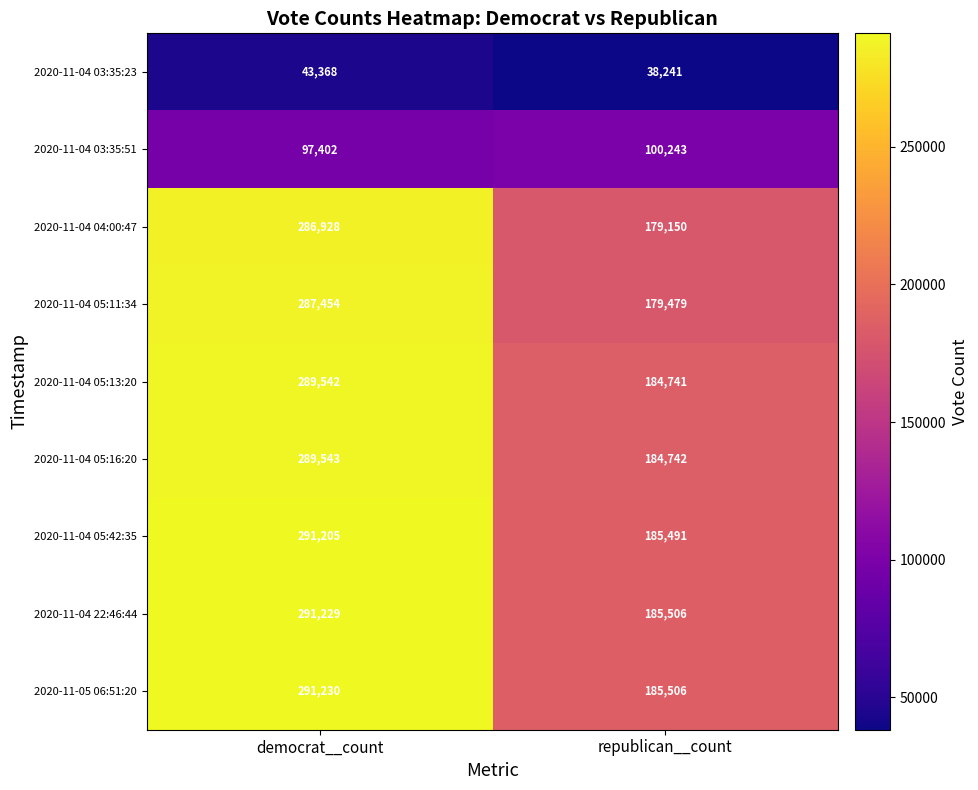

Reading right to left, extract all data points from this chart.

2020-11-04 03:35:23: republican__count=38241	democrat__count=43368
2020-11-04 03:35:51: republican__count=100243	democrat__count=97402
2020-11-04 04:00:47: republican__count=179150	democrat__count=286928
2020-11-04 05:11:34: republican__count=179479	democrat__count=287454
2020-11-04 05:13:20: republican__count=184741	democrat__count=289542
2020-11-04 05:16:20: republican__count=184742	democrat__count=289543
2020-11-04 05:42:35: republican__count=185491	democrat__count=291205
2020-11-04 22:46:44: republican__count=185506	democrat__count=291229
2020-11-05 06:51:20: republican__count=185506	democrat__count=291230